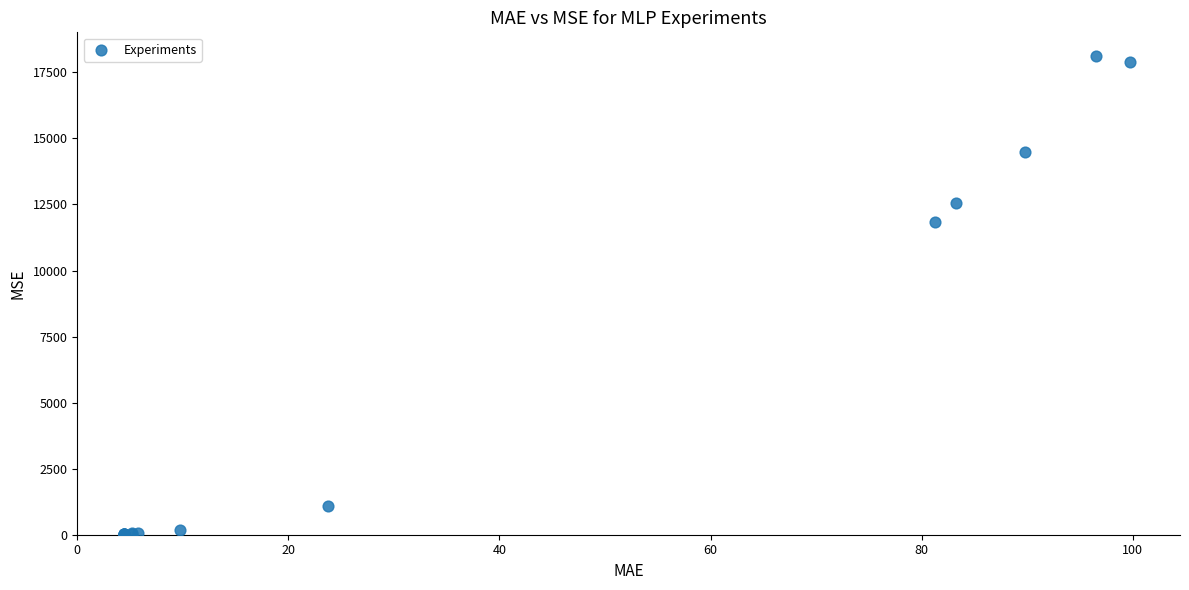

What Y value in the scatter plot is closest to 9075?

11855.6